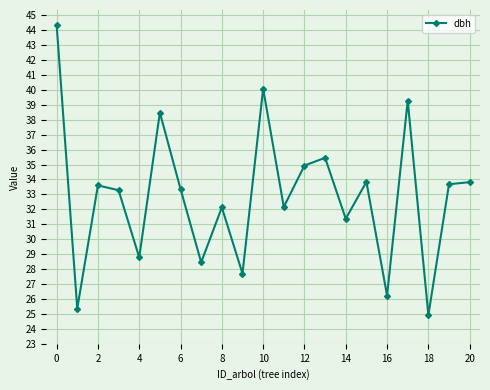

What is the value of the 14th point from the left?

35.5